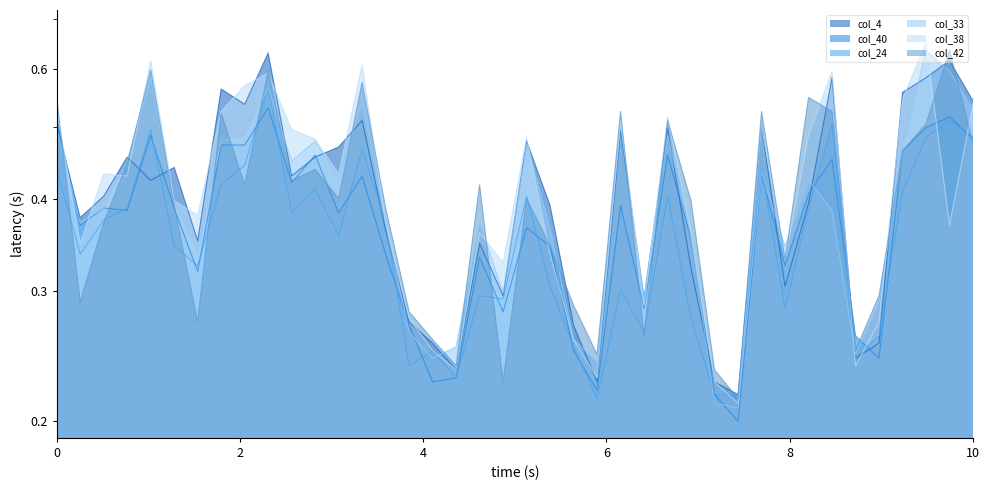

Reading left to right, list all the values displayed in this chart.

col_4: 0.5	0.4	0.4	0.5	0.4	0.4	0.4	0.6	0.5	0.6	0.4	0.5	0.5	0.5	0.4	0.3	0.3	0.2	0.3	0.3	0.5	0.4	0.3	0.2	0.5	0.3	0.5	0.3	0.2	0.2	0.5	0.3	0.4	0.6	0.2	0.3	0.6	0.6	0.6	0.5
col_40: 0.5	0.4	0.4	0.4	0.5	0.4	0.3	0.5	0.5	0.5	0.4	0.5	0.4	0.4	0.3	0.3	0.2	0.2	0.3	0.3	0.4	0.3	0.2	0.2	0.4	0.3	0.5	0.4	0.2	0.2	0.4	0.3	0.4	0.5	0.3	0.2	0.5	0.5	0.5	0.5
col_24: 0.4	0.3	0.4	0.4	0.5	0.3	0.3	0.4	0.4	0.6	0.4	0.4	0.4	0.5	0.4	0.2	0.2	0.2	0.3	0.3	0.4	0.3	0.3	0.2	0.3	0.3	0.4	0.3	0.2	0.2	0.4	0.3	0.4	0.5	0.2	0.3	0.4	0.5	0.5	0.5
col_33: 0.5	0.4	0.4	0.4	0.6	0.4	0.3	0.5	0.5	0.6	0.4	0.5	0.4	0.5	0.4	0.3	0.2	0.3	0.4	0.3	0.5	0.4	0.3	0.2	0.5	0.3	0.5	0.4	0.2	0.2	0.4	0.3	0.4	0.4	0.2	0.3	0.5	0.6	0.6	0.5
col_38: 0.5	0.3	0.4	0.4	0.6	0.4	0.4	0.5	0.6	0.6	0.5	0.5	0.4	0.6	0.4	0.3	0.2	0.2	0.4	0.3	0.5	0.3	0.3	0.2	0.5	0.3	0.5	0.4	0.2	0.2	0.5	0.3	0.5	0.6	0.2	0.3	0.5	0.7	0.4	0.5
col_42: 0.5	0.3	0.4	0.4	0.6	0.4	0.3	0.5	0.4	0.6	0.4	0.4	0.4	0.6	0.4	0.3	0.3	0.2	0.4	0.2	0.4	0.3	0.3	0.2	0.5	0.3	0.5	0.4	0.2	0.2	0.5	0.3	0.5	0.5	0.2	0.3	0.5	0.5	0.6	0.5